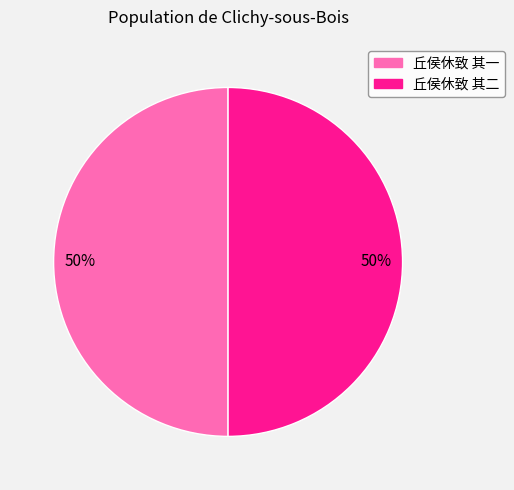

What is the ratio of the value at 丘侯休致 其一 to the value at 丘侯休致 其二?

1.0